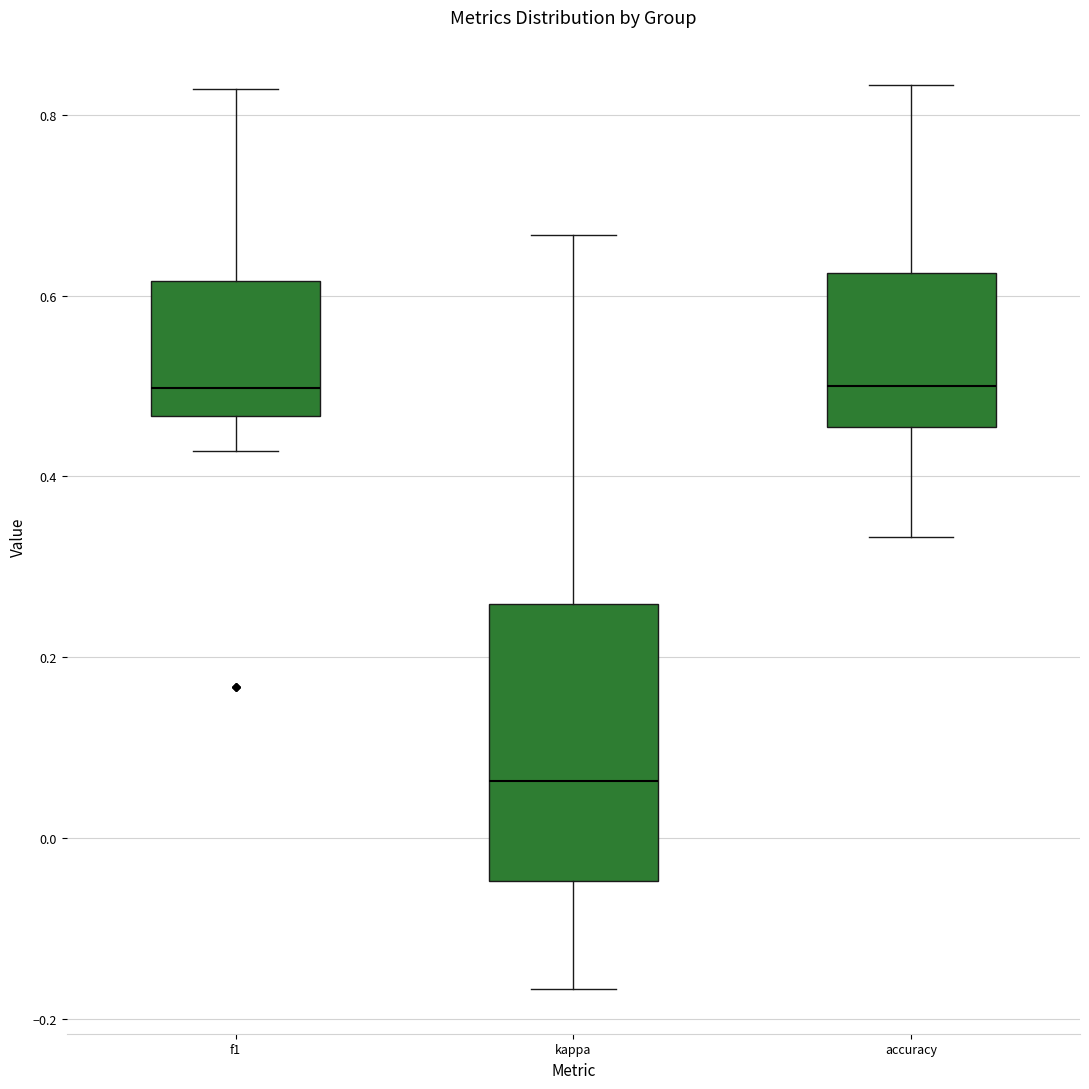

Where does the lower whisker of the box for kappa end on the y-axis? The values are not printed on the chart, so give them approximately, as read against the axis.

-0.16